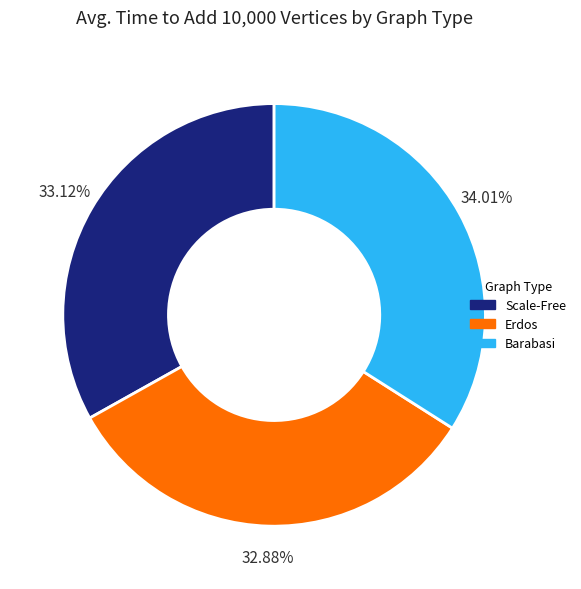

Is there a majority slice in this chart?

No